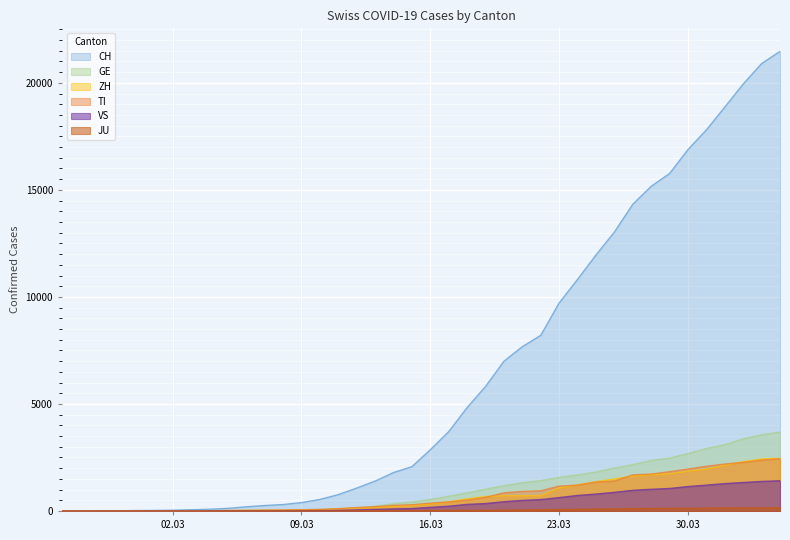

Which label corresponds to the largest value in the chart?

2020-04-04